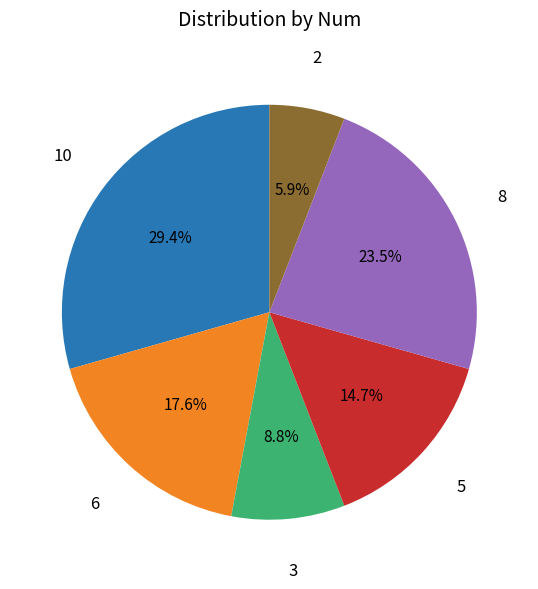

True or false: 6 accounts for 18% of the total.

True